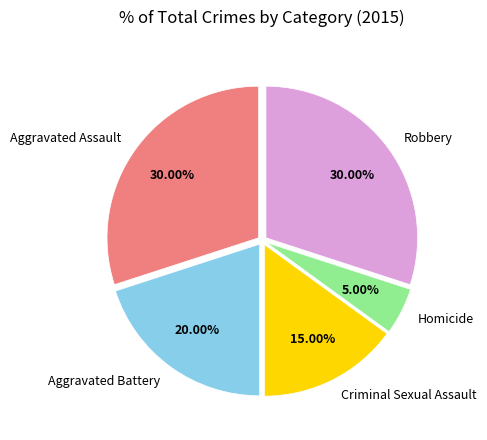

Is there any slice that represents more than half of the pie?

No